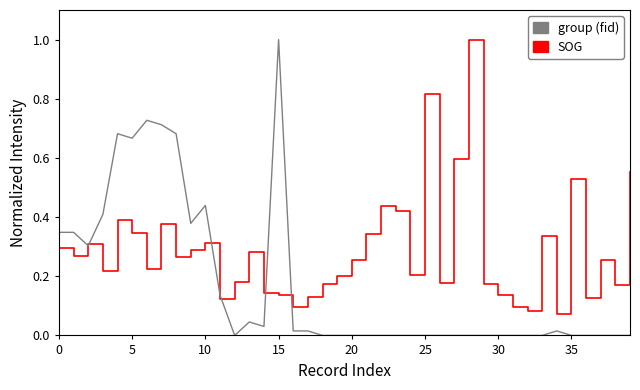

What is the greatest value displayed?

1.0